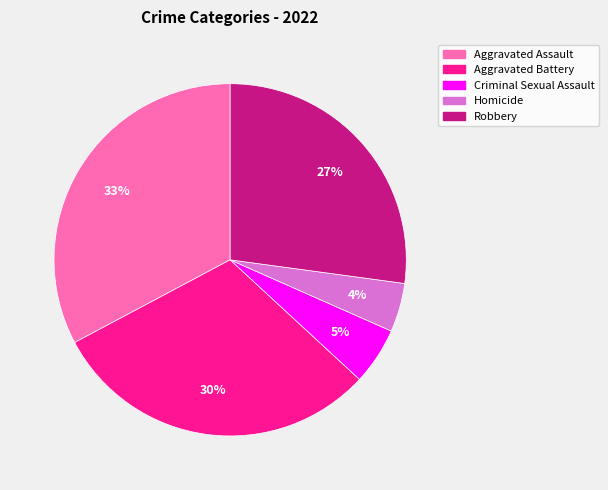

How many slices are in this pie chart?

5